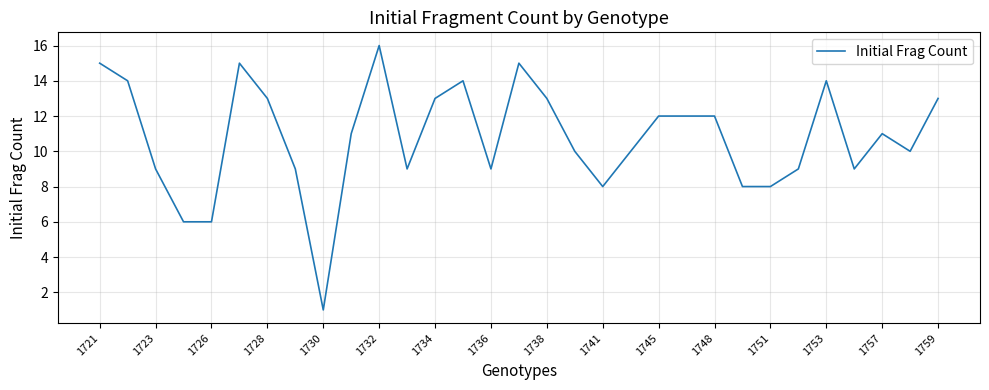

What is the difference between the maximum and minimum values?

15